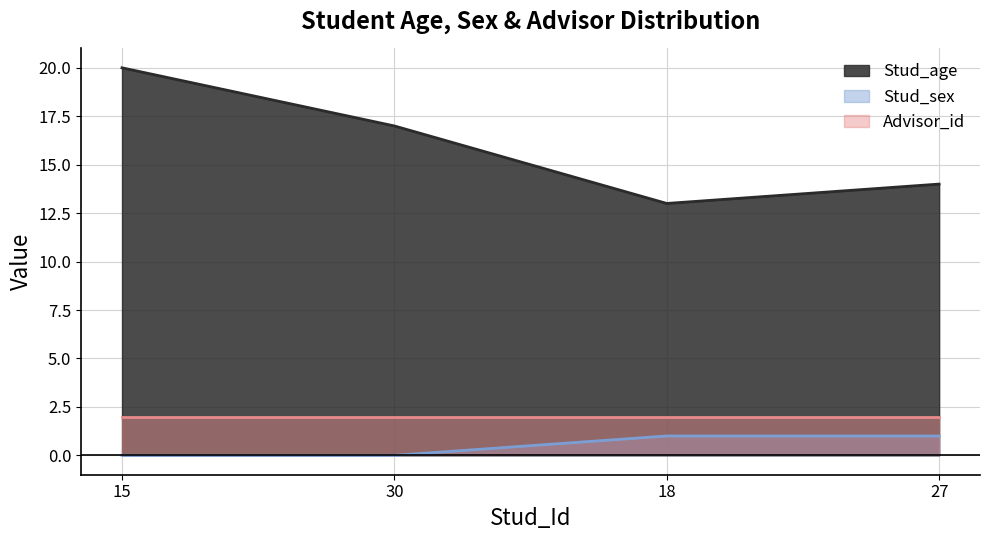

True or false: Stud_sex has a value of 1 at 30.

False